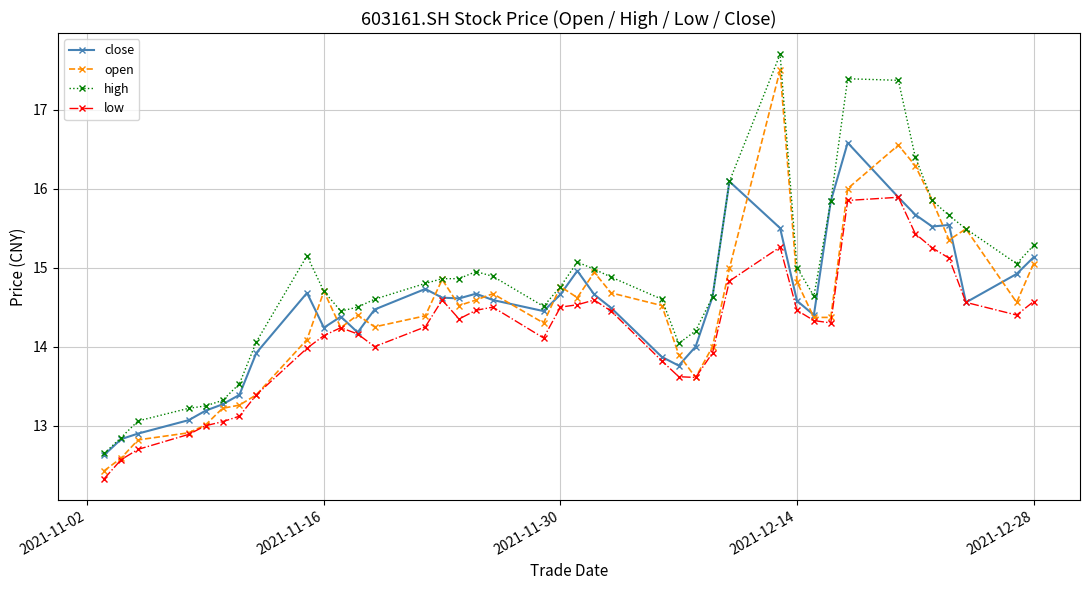

At how many categories does at least one series exceed 17?

3